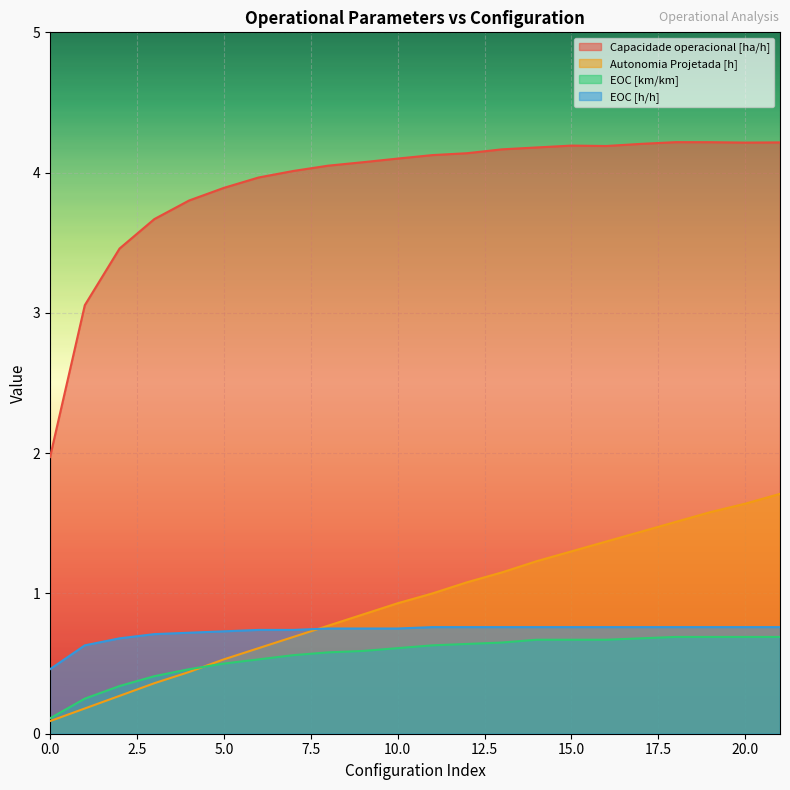

At how many categories does at least one series exceed 1?

22